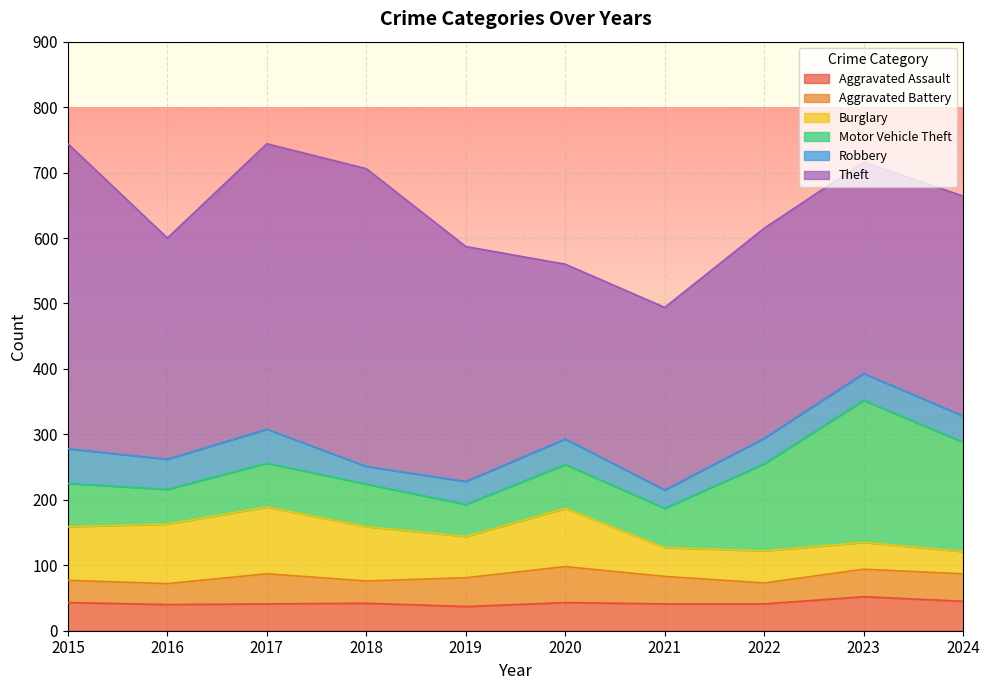

Is the value of Aggravated Battery at 2024 greater than the value of Motor Vehicle Theft at 2020?

No